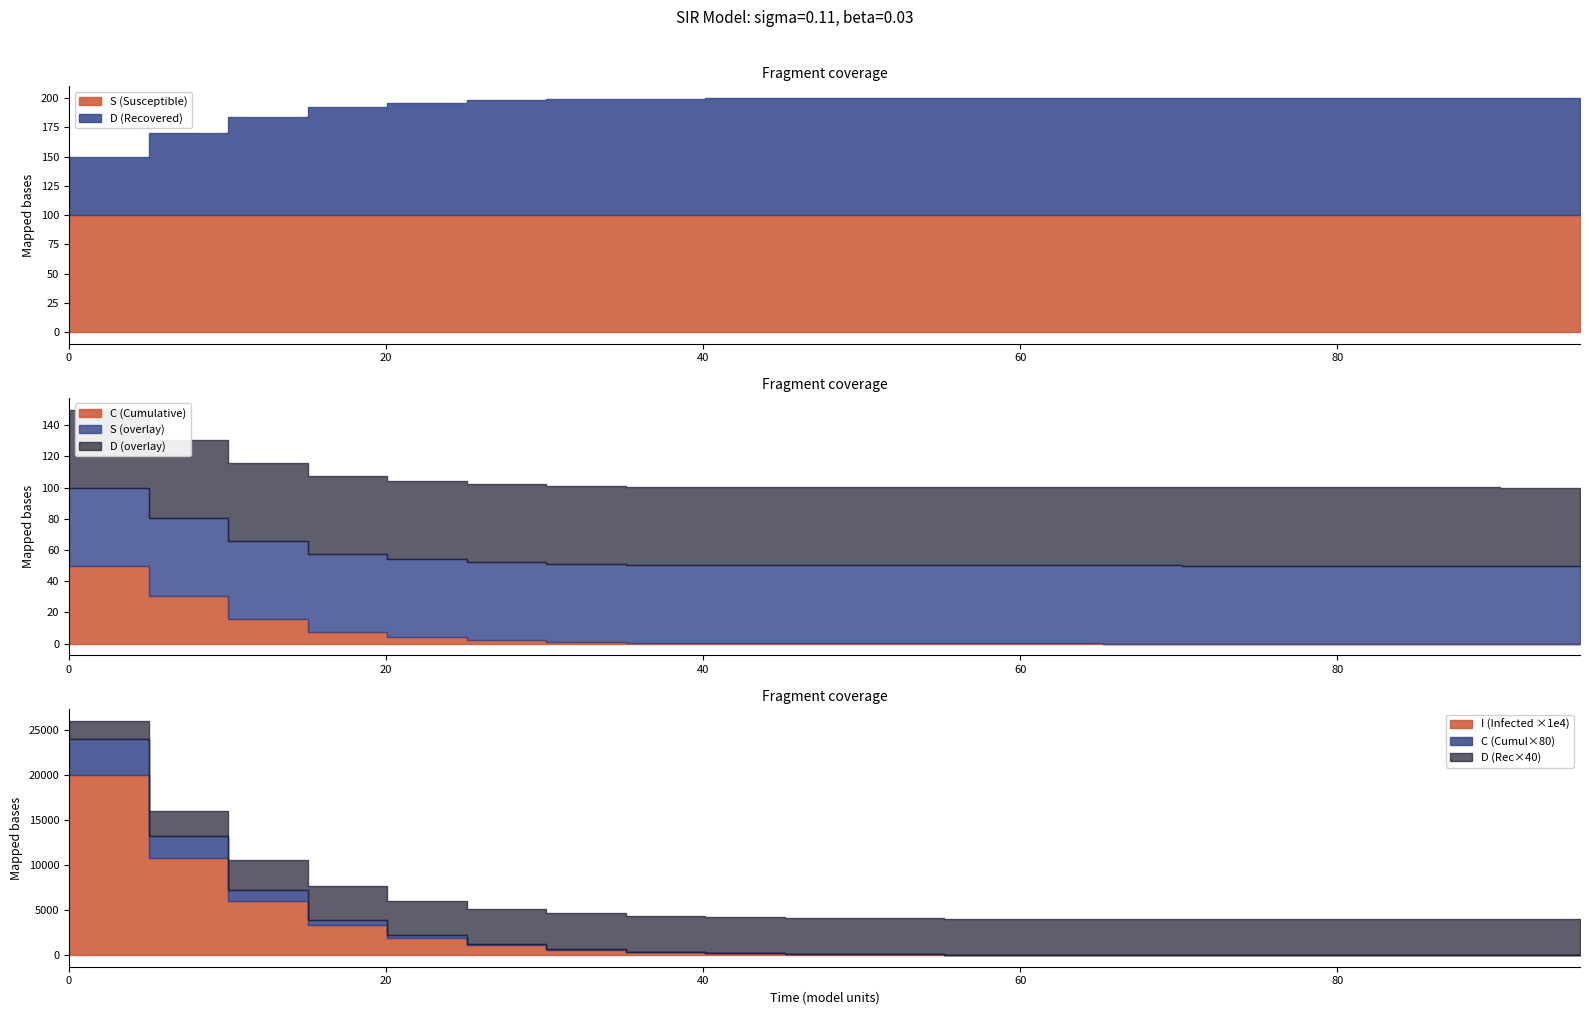

Does the chart have visible grid lines?

No